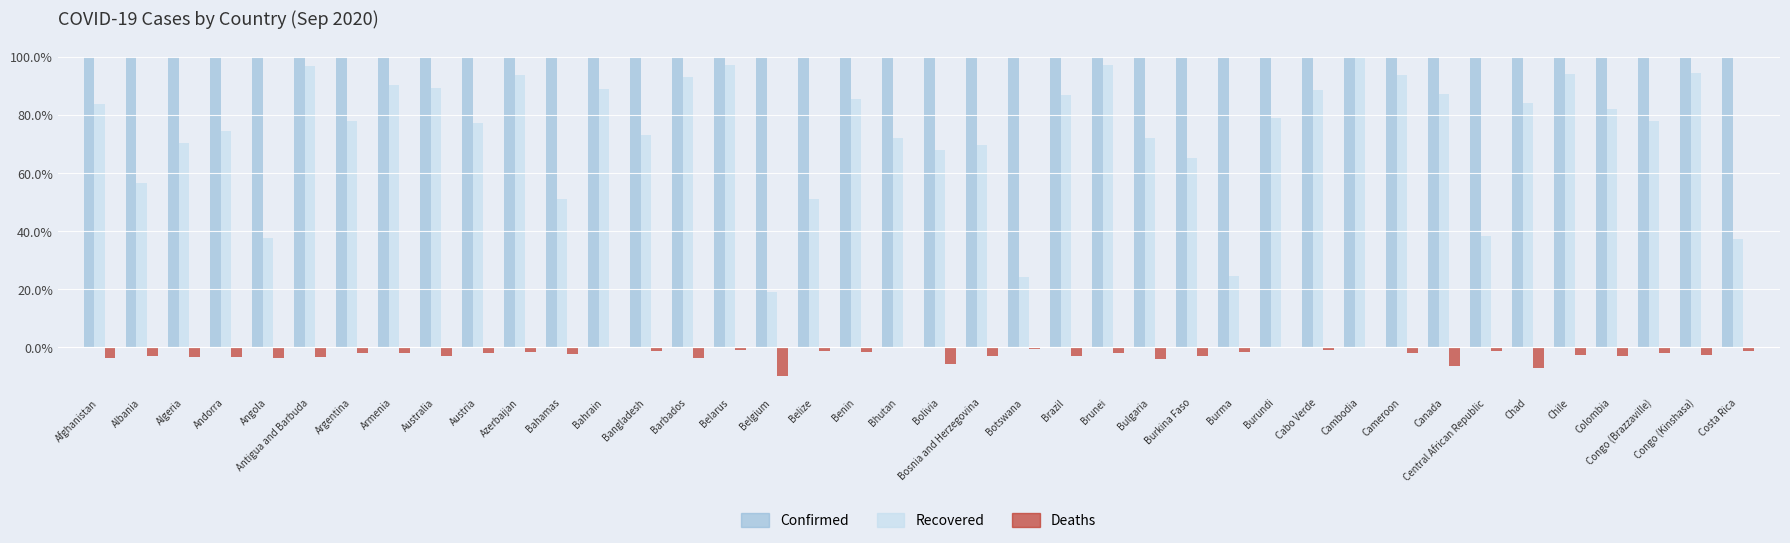

What is the sum of the Deaths values at Andorra and Bosnia and Herzegovina?

-6.4